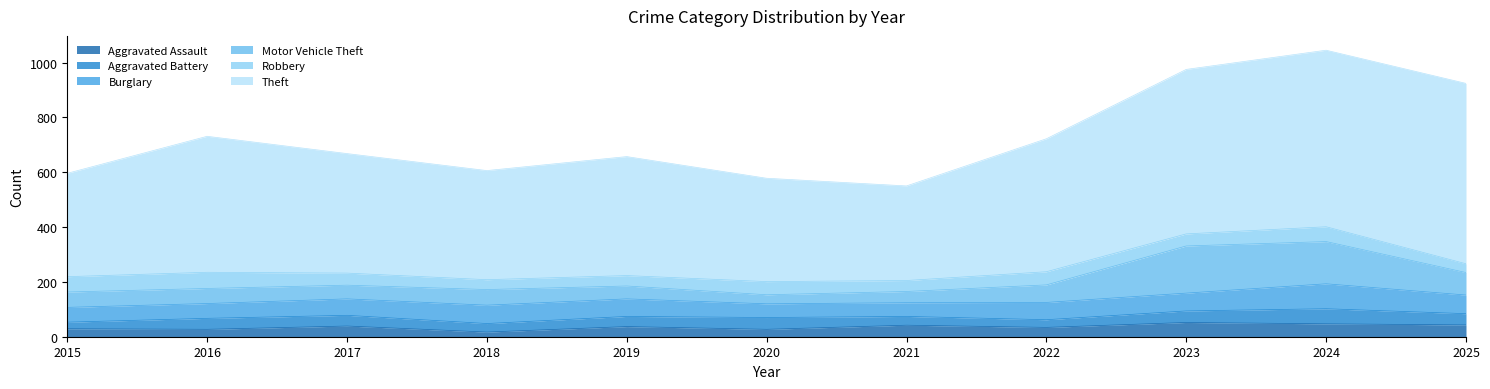

What is the total value across all series at 2025?

924